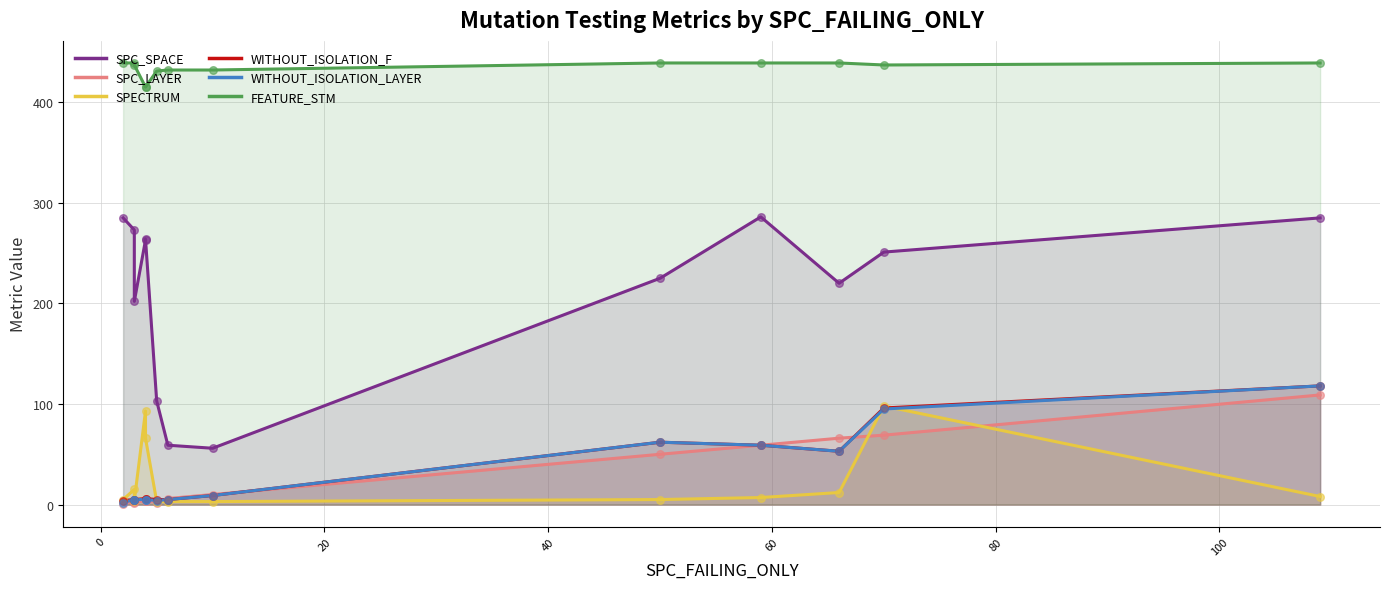

Which series contains the lowest Y value?

SPC_LAYER